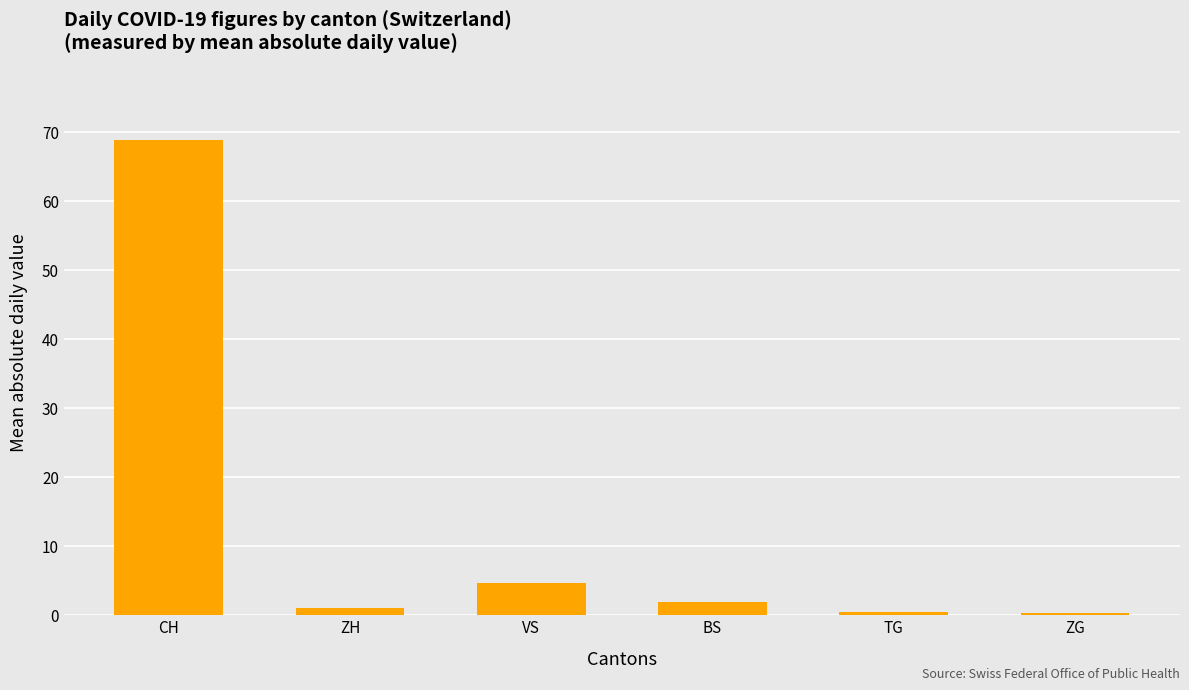

The value at CH is 110.8. True or false?

False